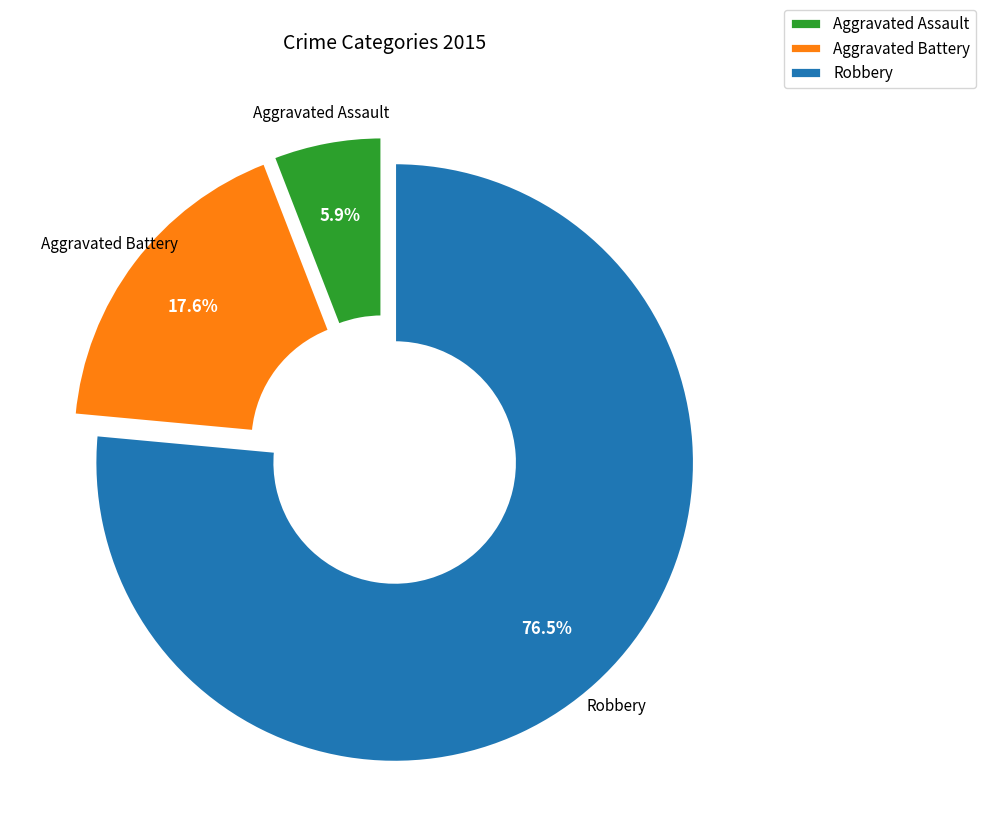

Which slice is the largest?

Robbery